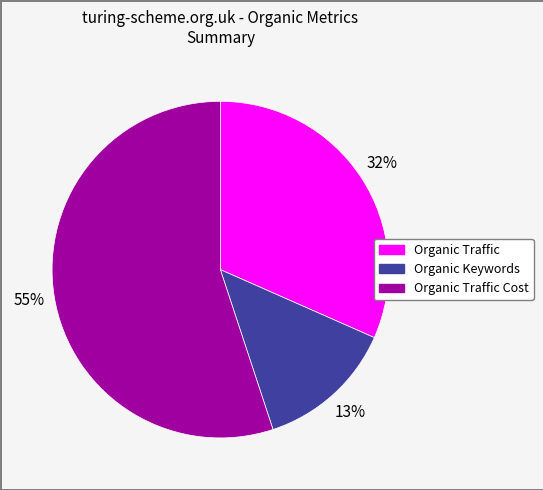

Is there any slice that represents more than half of the pie?

Yes